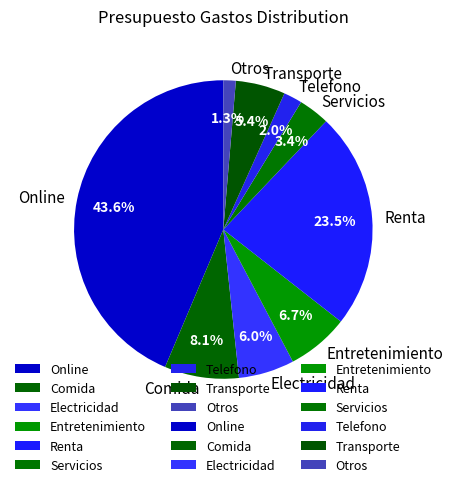

What is the largest slice in the pie chart?

Online